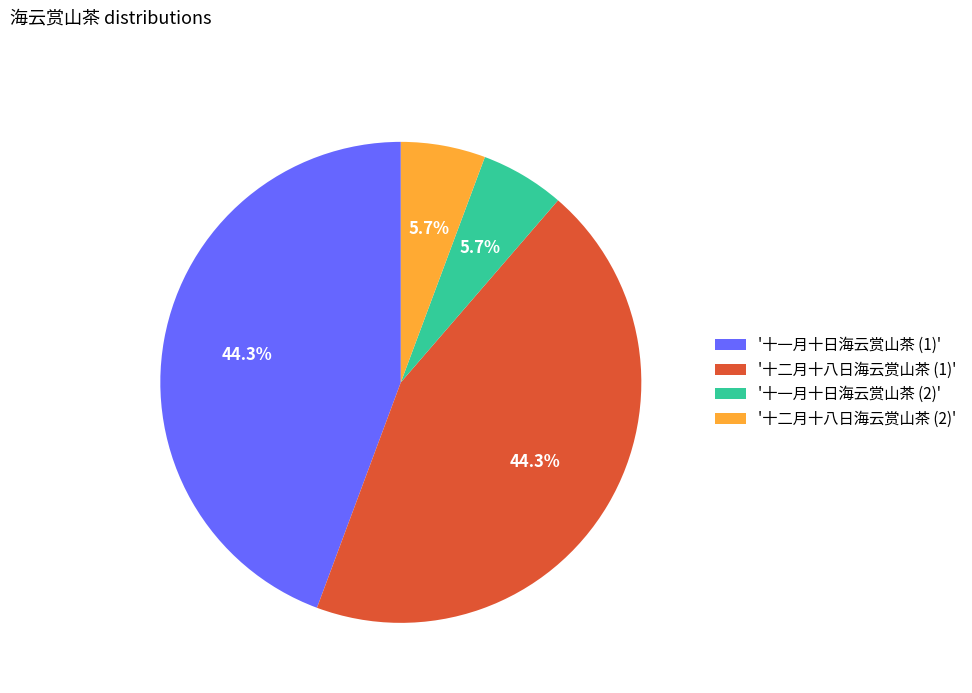

Approximately how many times larger is the value at '十一月十日海云赏山茶 (1)' compared to '十一月十日海云赏山茶 (2)'?

7.8